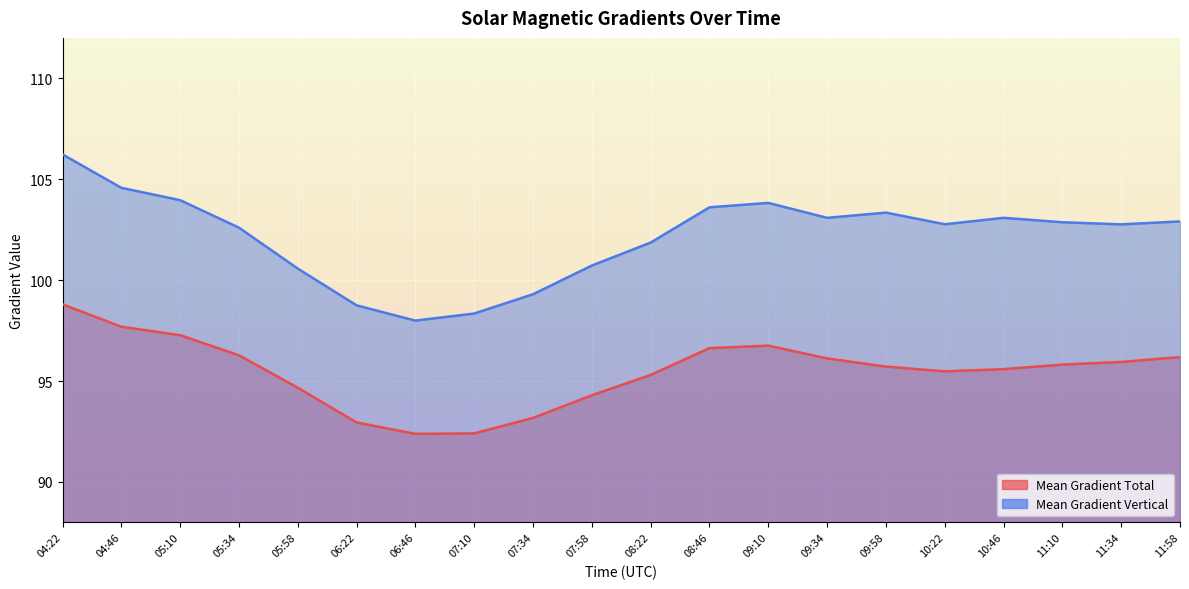

At which category does the chart reach its minimum across all series?

06:46